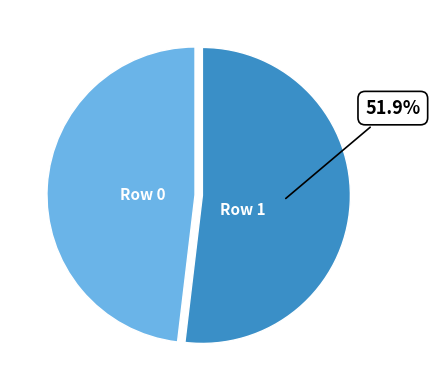

Is there a majority slice in this chart?

Yes